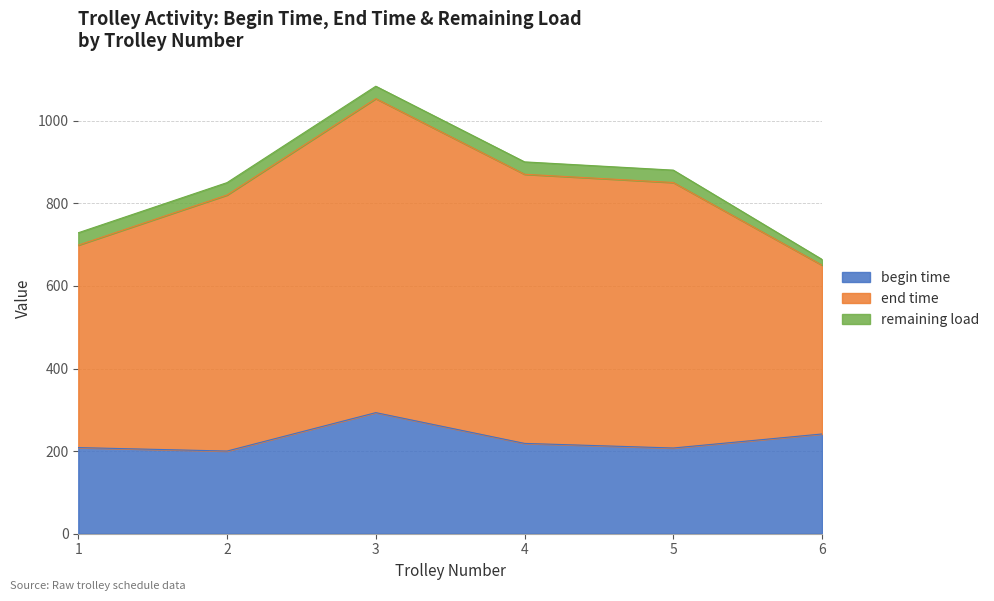

Which series has the largest range (max minus min)?

end time